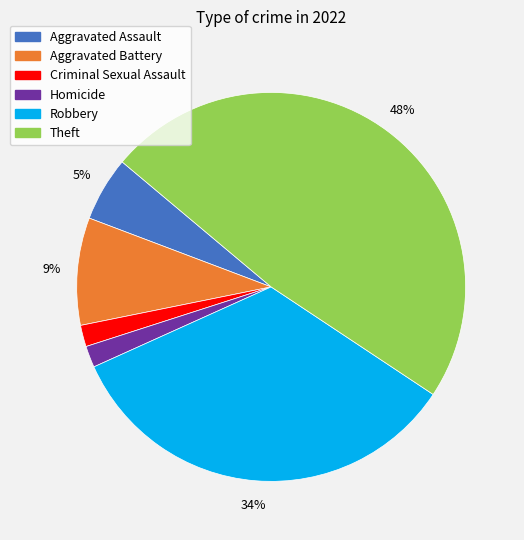

Does any single category account for the majority?

No